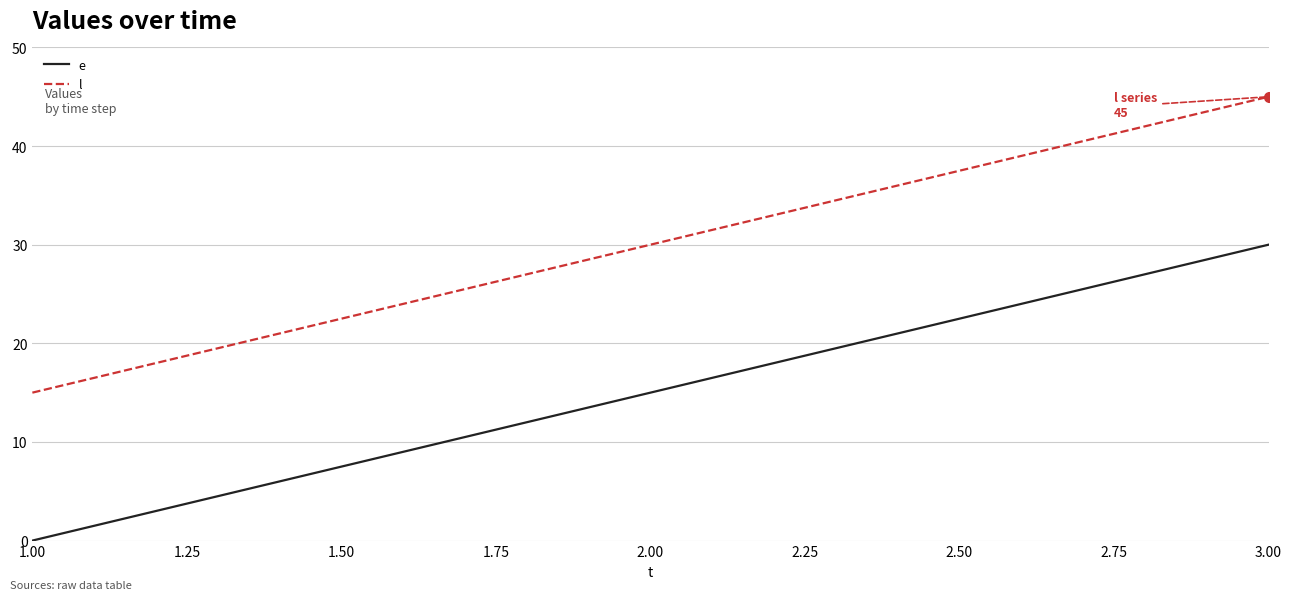

What is the difference between the highest and lowest values at 1.00?

15